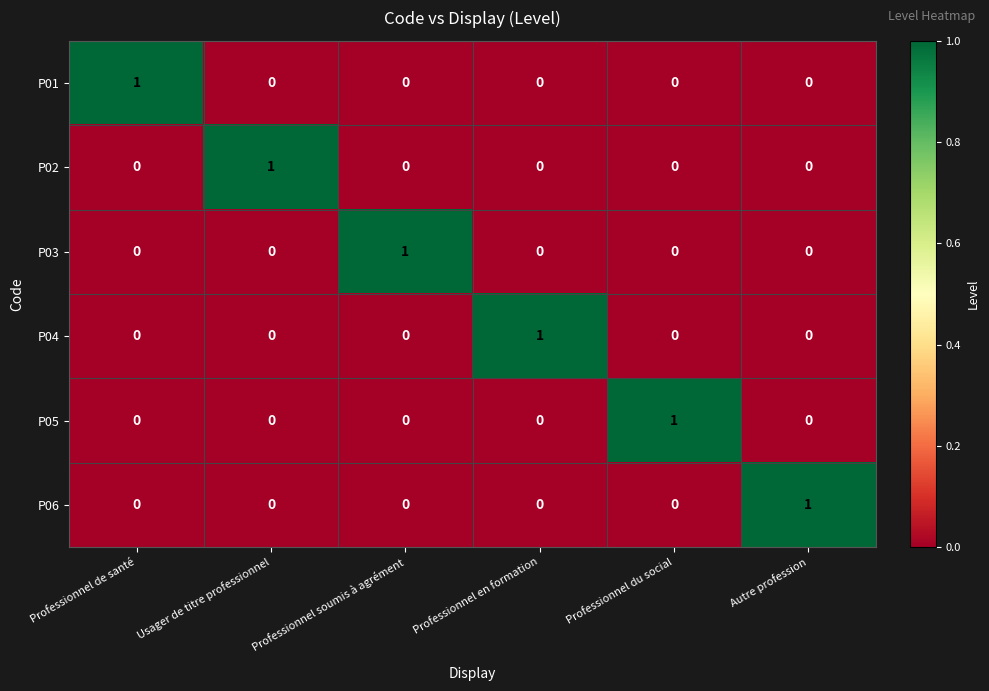

How many P01 values are between 0 and 1?

6